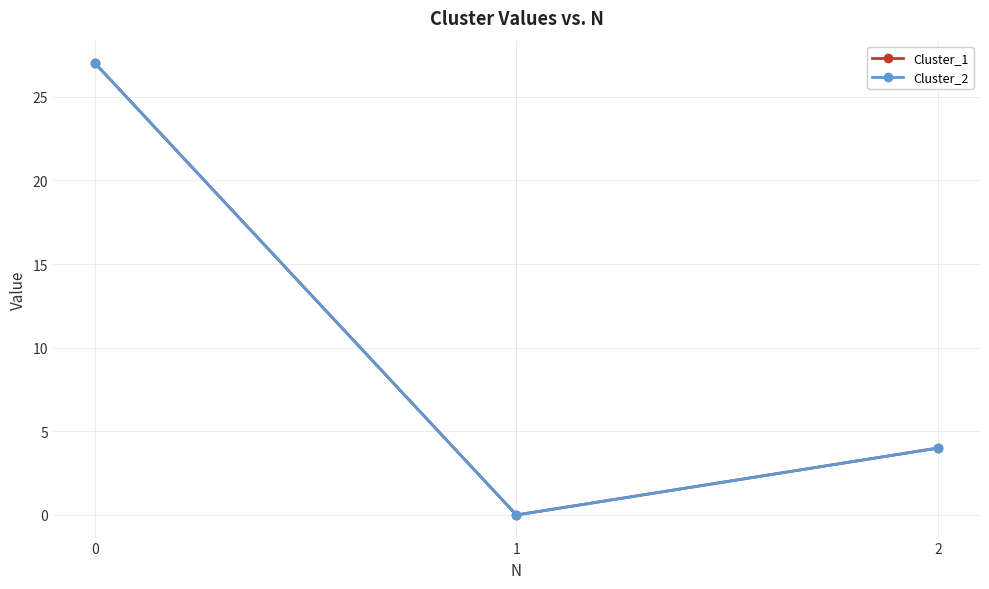

Does the chart have visible grid lines?

Yes